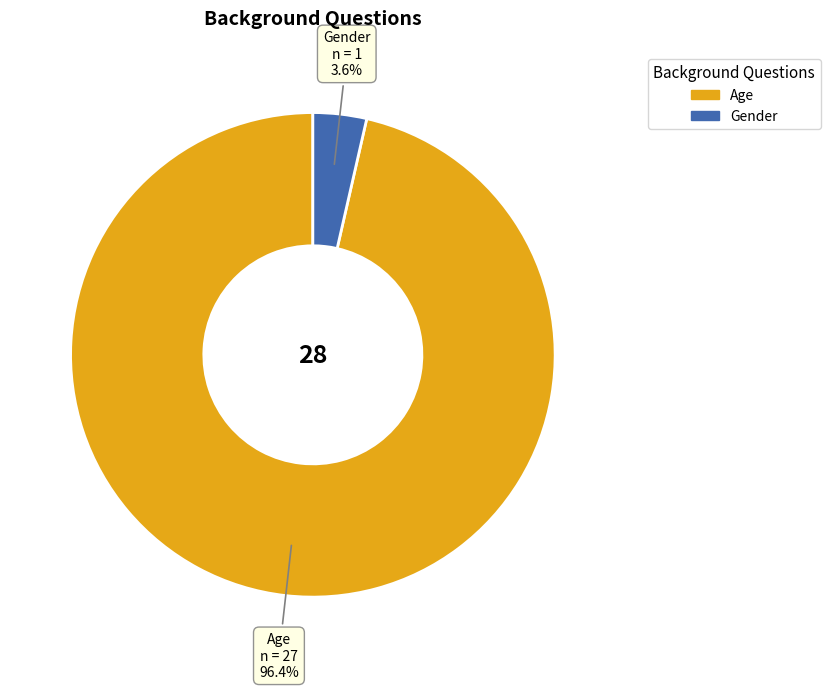

Is the sum of Age and Gender greater than half?

Yes